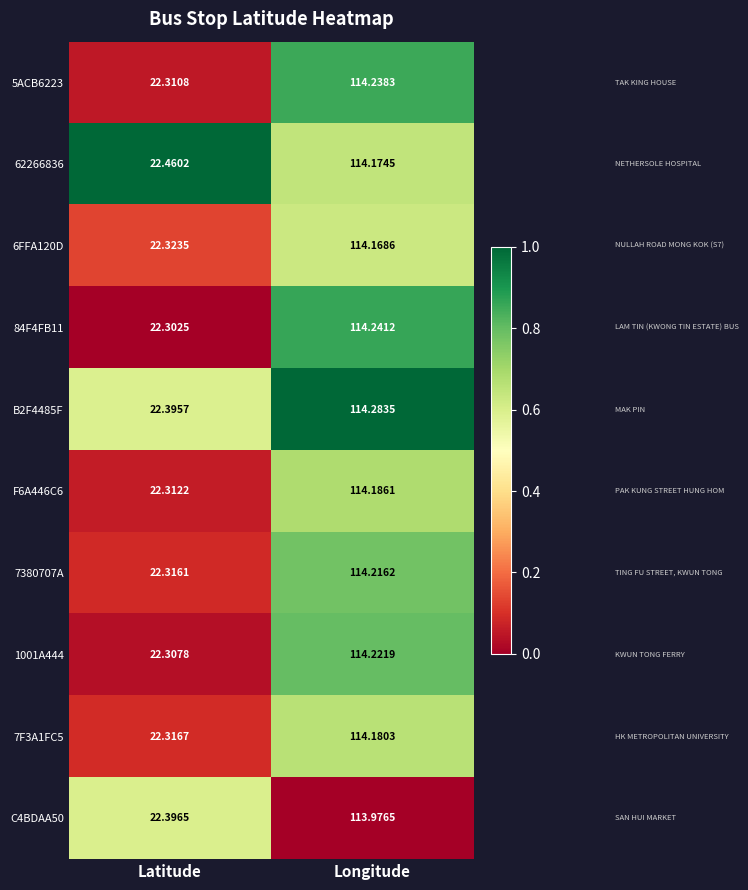

Which category has the lowest value across all series?

Latitude